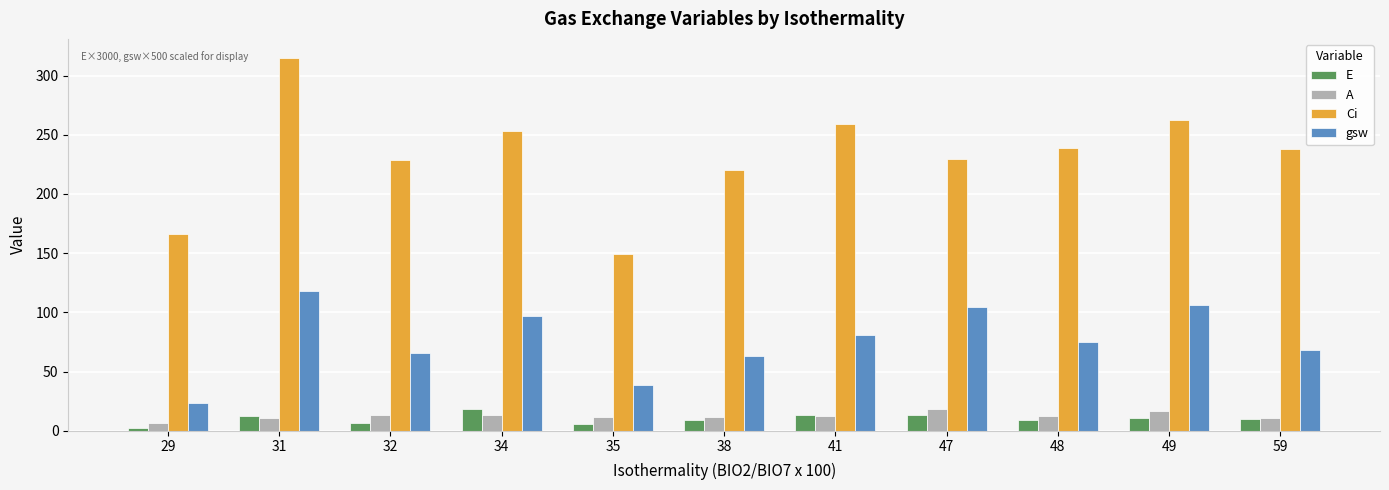

Where is gsw nearest to the value 70?

59